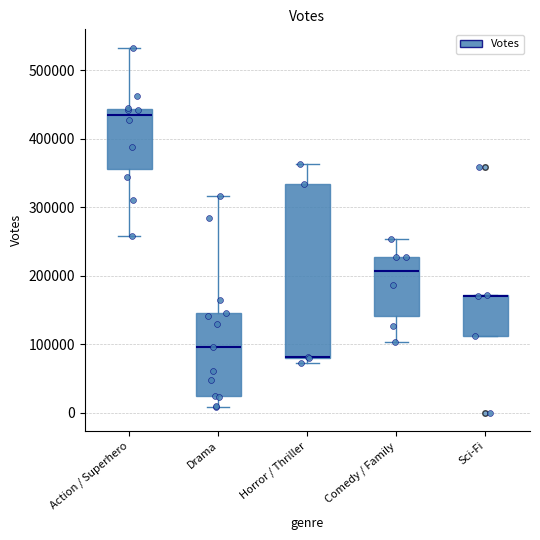

Reading left to right, read every box against the y-axis: the position of its median line, the range the box covers, and the ends of its whiskers. The values are not printed on the chart, so give them approximately, as read against the axis.

Action / Superhero: median 430000, box 360000 to 440000, whiskers 260000 to 530000
Drama: median 100000, box 20000 to 150000, whiskers 10000 to 320000
Horror / Thriller: median 80000 (drawn on the box's lower edge), box 80000 to 330000, whiskers 70000 to 360000
Comedy / Family: median 210000, box 140000 to 230000, whiskers 100000 to 250000
Sci-Fi: median 170000 (drawn on the box's upper edge), box 110000 to 170000, whiskers 110000 to 170000